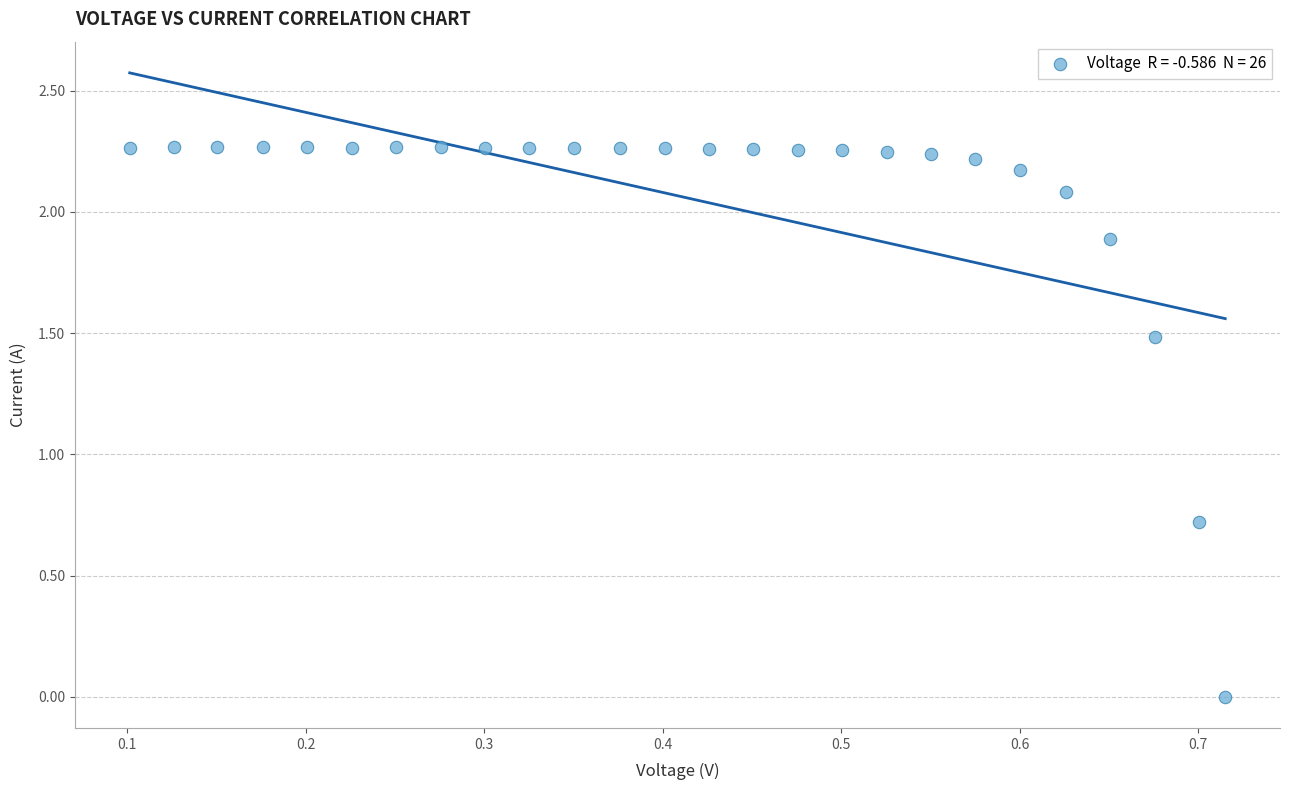

What Y value in the scatter plot is closest to 1?

0.7